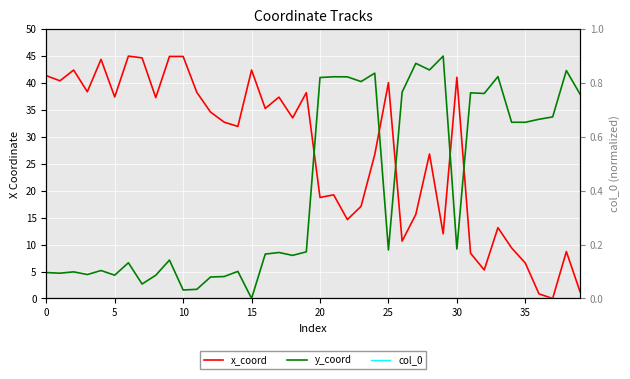

Which series has the largest total across all categories?

x_coord